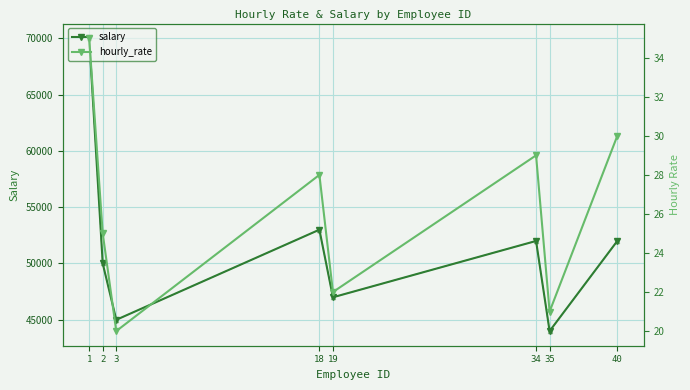

At how many categories does at least one series exceed 69891?

1